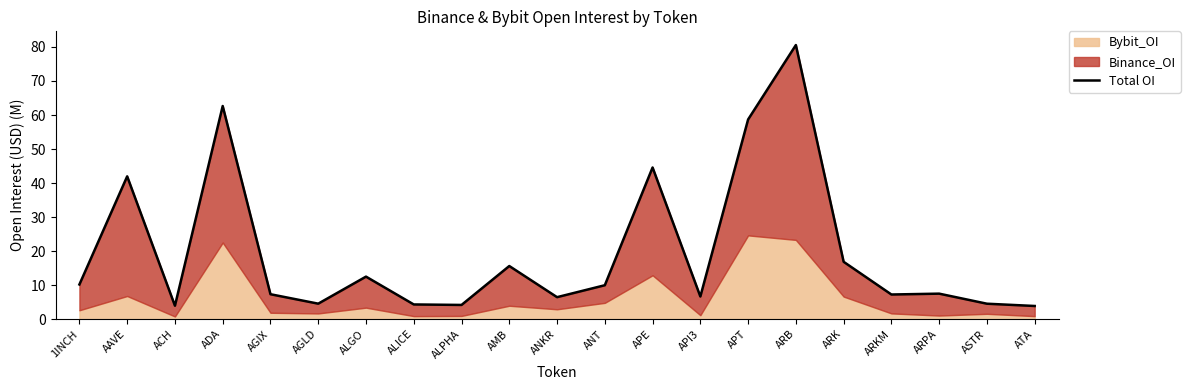

True or false: the data has more than 1 interior local peaks.

True